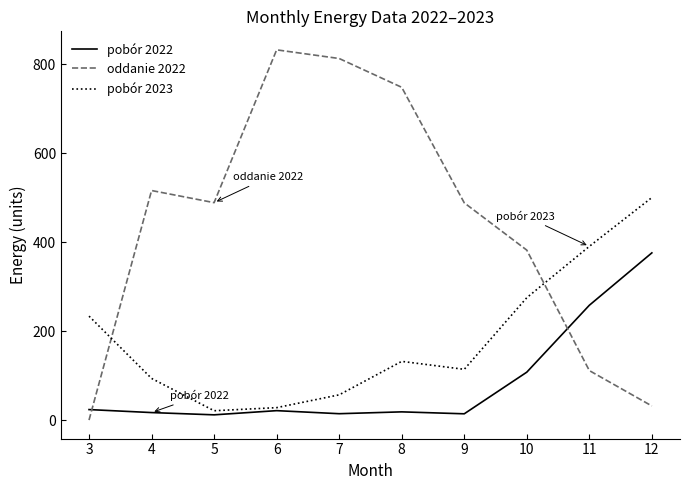

What is the difference between the maximum and minimum values in the oddanie 2022 series?

831.9